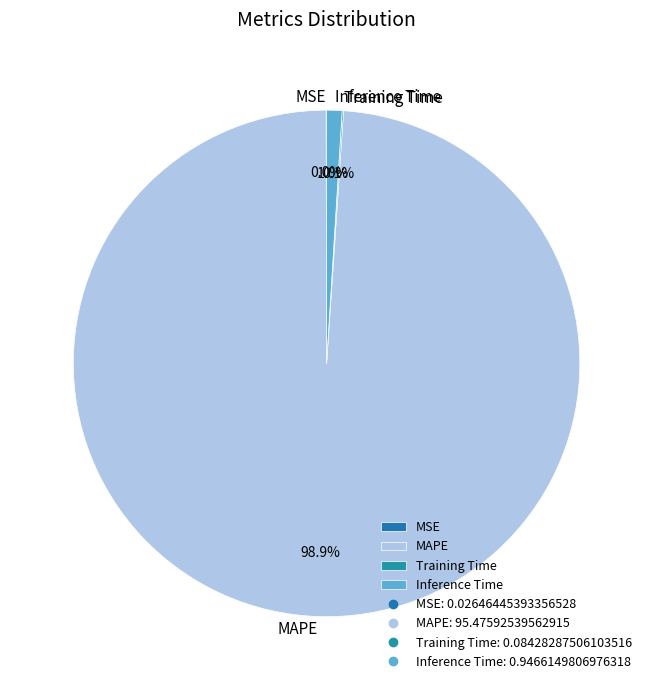

Does MAPE account for over 50% of the chart?

Yes